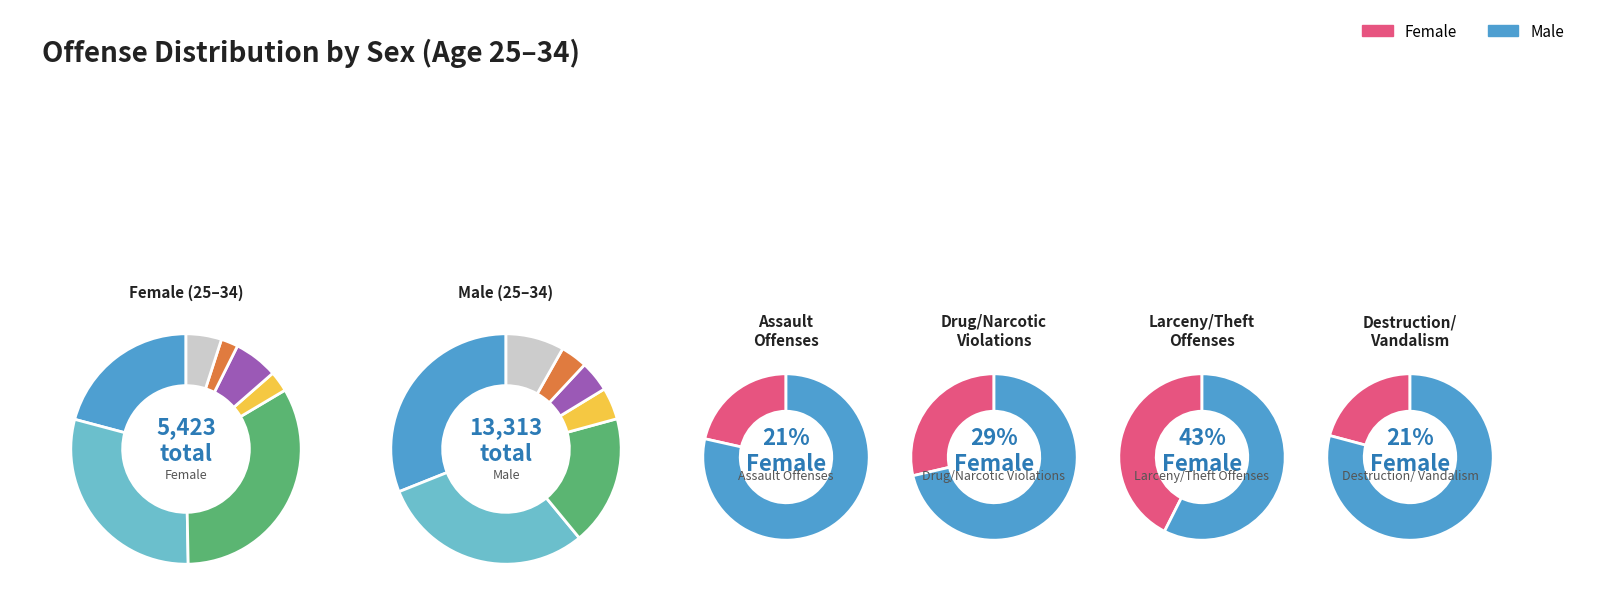

True or false: Destruction/Vandalism accounts for 1% of the total.

False